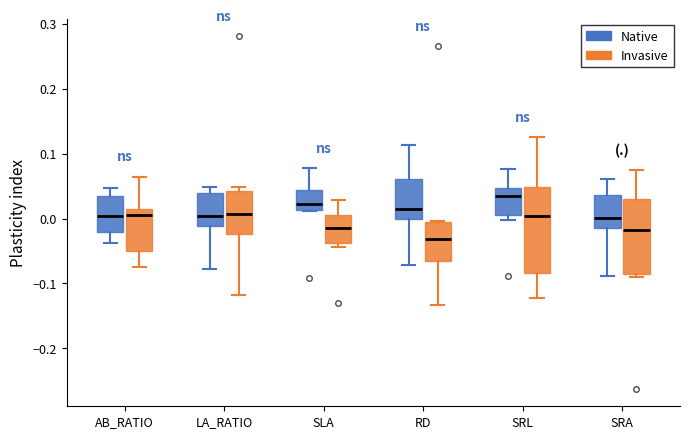

Reading left to right, read every box against the y-axis: the position of its median line, the range the box covers, and the ends of its whiskers. The values are not printed on the chart, so give them approximately, as read against the axis.

AB_RATIO (Native): median 0.00, box -0.02 to 0.03, whiskers -0.04 to 0.05
AB_RATIO (Invasive): median 0.01 (just below the box's upper edge), box -0.05 to 0.01, whiskers -0.07 to 0.06
LA_RATIO (Native): median 0.00, box -0.01 to 0.04, whiskers -0.08 to 0.05
LA_RATIO (Invasive): median 0.01, box -0.02 to 0.04, whiskers -0.12 to 0.05
SLA (Native): median 0.02, box 0.01 to 0.04, whiskers 0.01 to 0.08
SLA (Invasive): median -0.01, box -0.04 to 0.01, whiskers -0.04 (just below the box's lower edge) to 0.03
RD (Native): median 0.02, box 0.00 to 0.06, whiskers -0.07 to 0.11
RD (Invasive): median -0.03, box -0.07 to 0.00, whiskers -0.13 to 0.00
SRL (Native): median 0.03, box 0.01 to 0.05, whiskers 0.00 to 0.08
SRL (Invasive): median 0.00, box -0.08 to 0.05, whiskers -0.12 to 0.13
SRA (Native): median 0.00, box -0.01 to 0.04, whiskers -0.09 to 0.06
SRA (Invasive): median -0.02, box -0.09 to 0.03, whiskers -0.09 (just below the box's lower edge) to 0.07